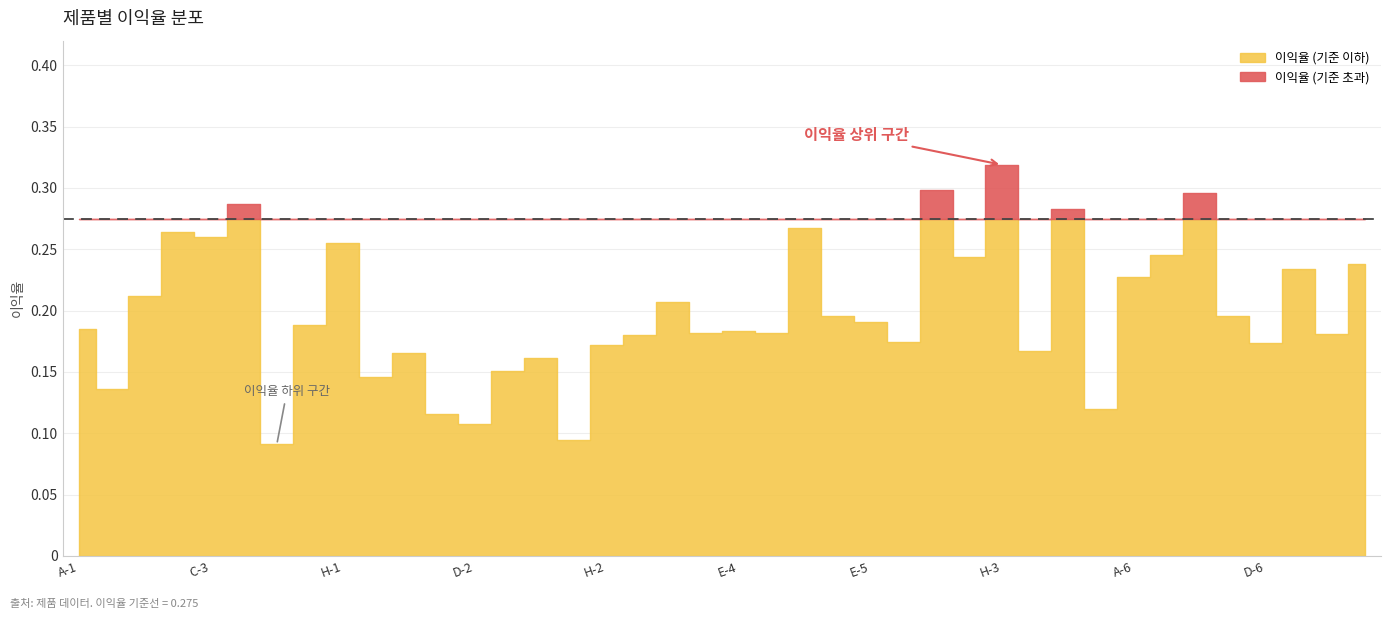

The chart shows a value of 0.2 at E-4. True or false?

True